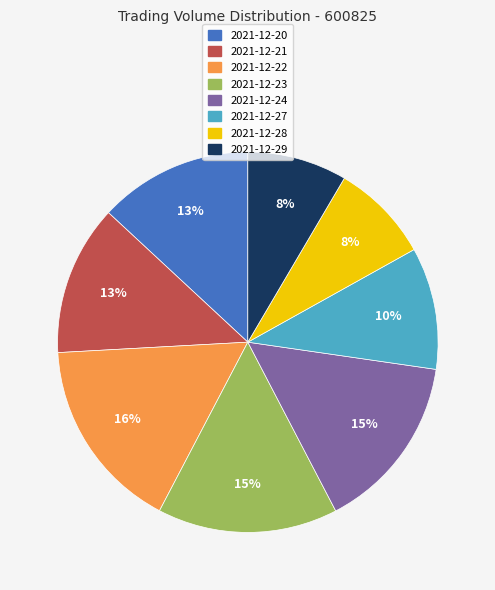

What is the largest slice in the pie chart?

2021-12-22